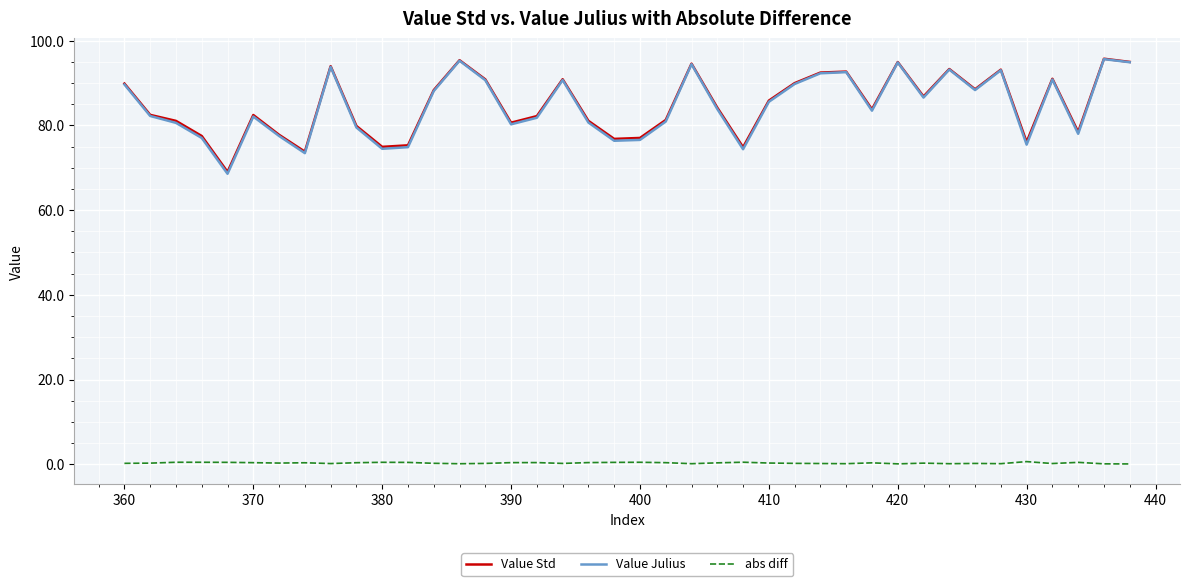

True or false: Value Std and abs diff cross at least once.

False